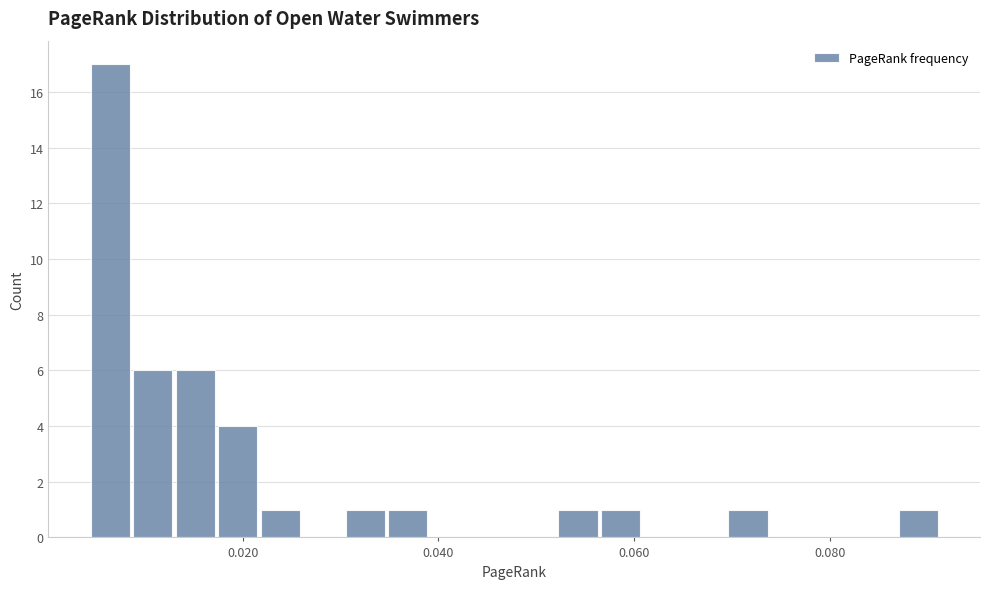

Read against the x-axis, roughly where is the centre of the tallest bar?

0.006